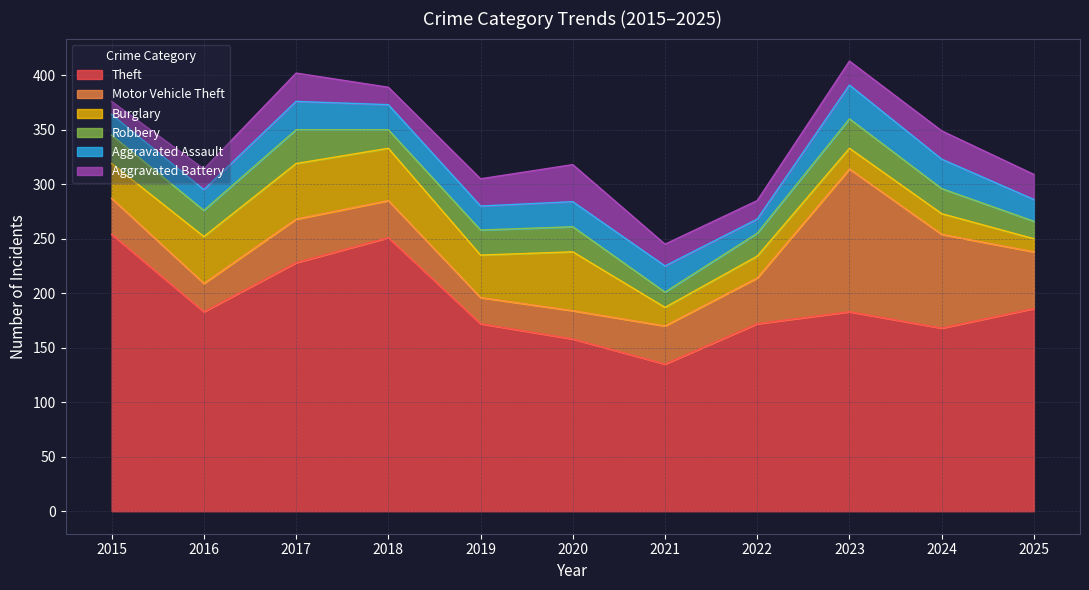

At how many categories does at least one series exceed 67?

11